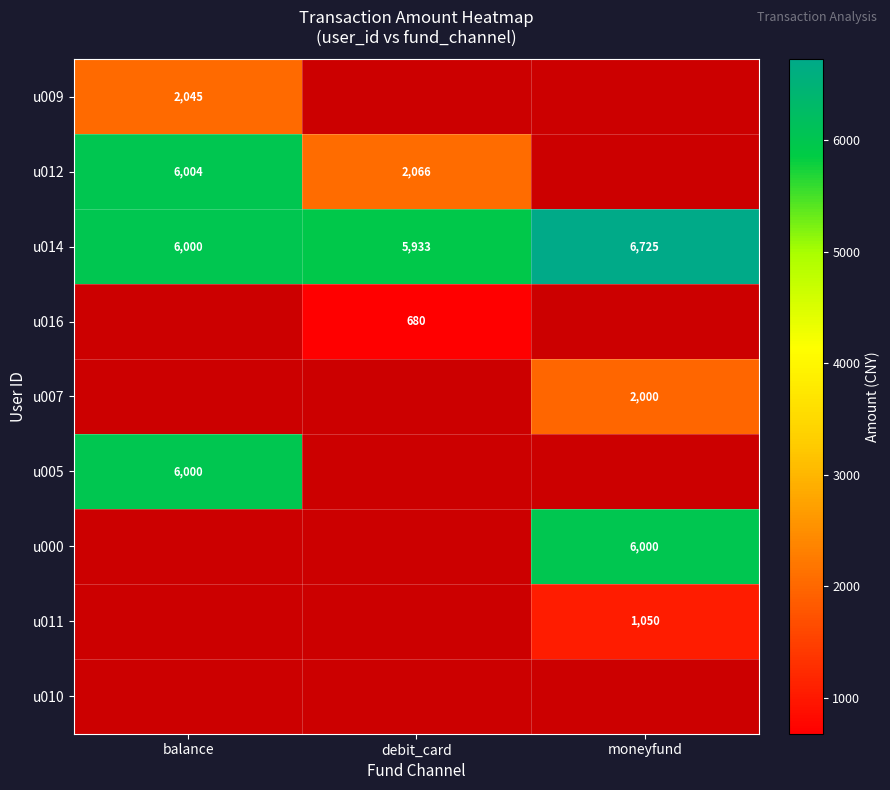

The u011 series shows 1050 at moneyfund. True or false?

True